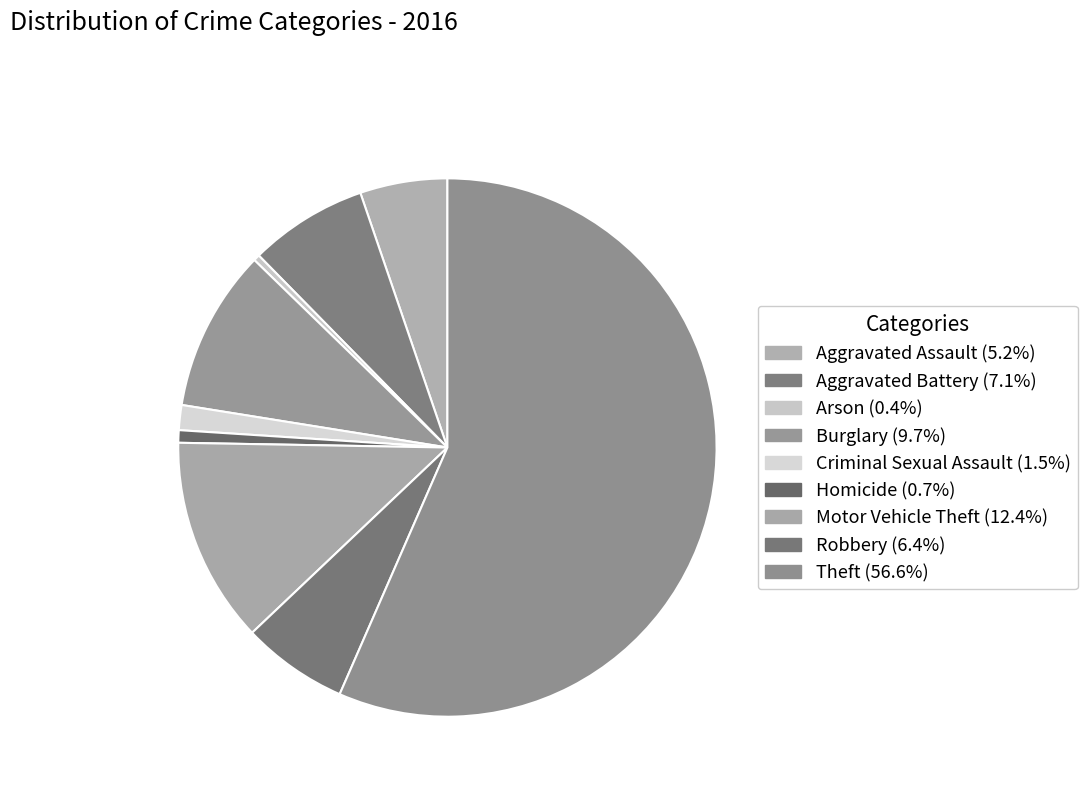

How many segments does this pie chart have?

9